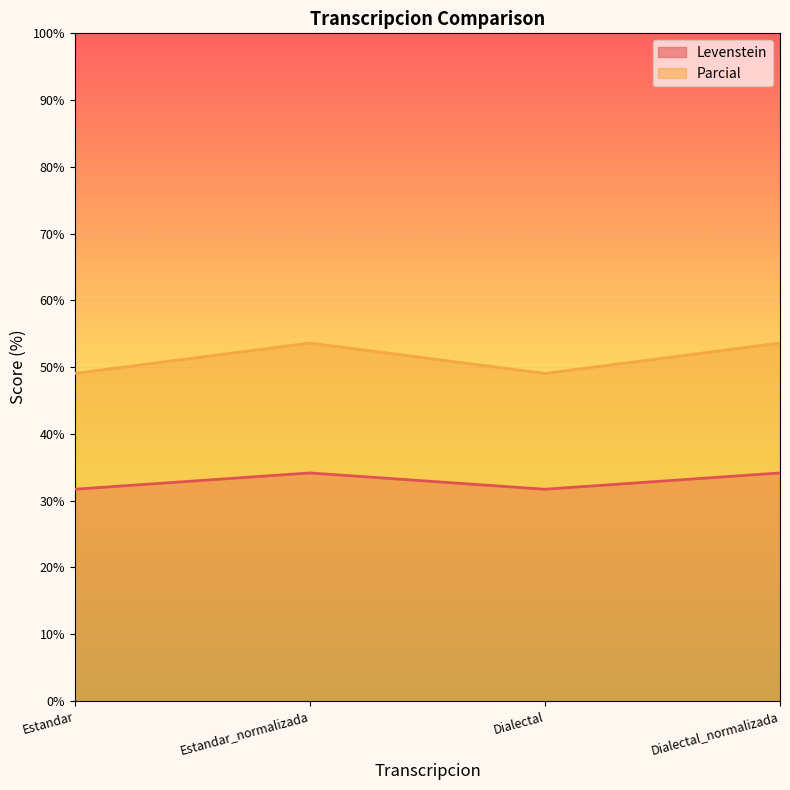

True or false: Parcial has more than 2 points higher than both neighbors.

False